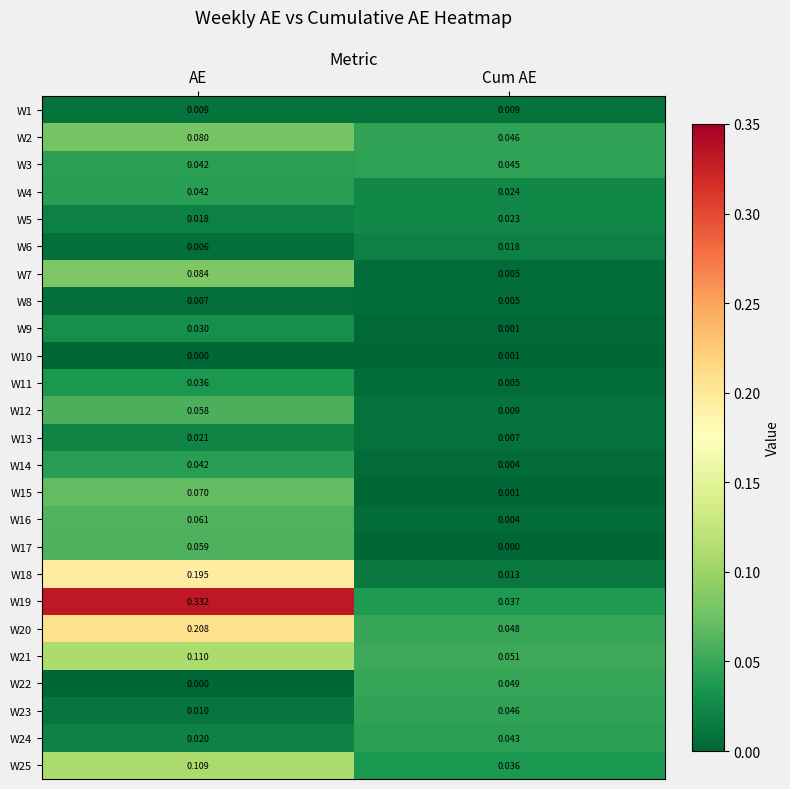

At which label does W14 reach its minimum?

Cum AE